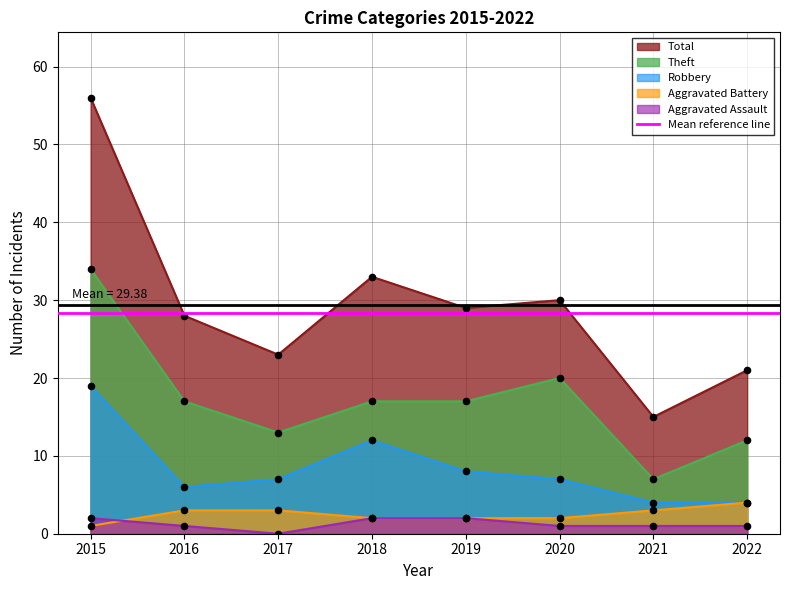

Which series has the largest Y range (max minus min)?

Total